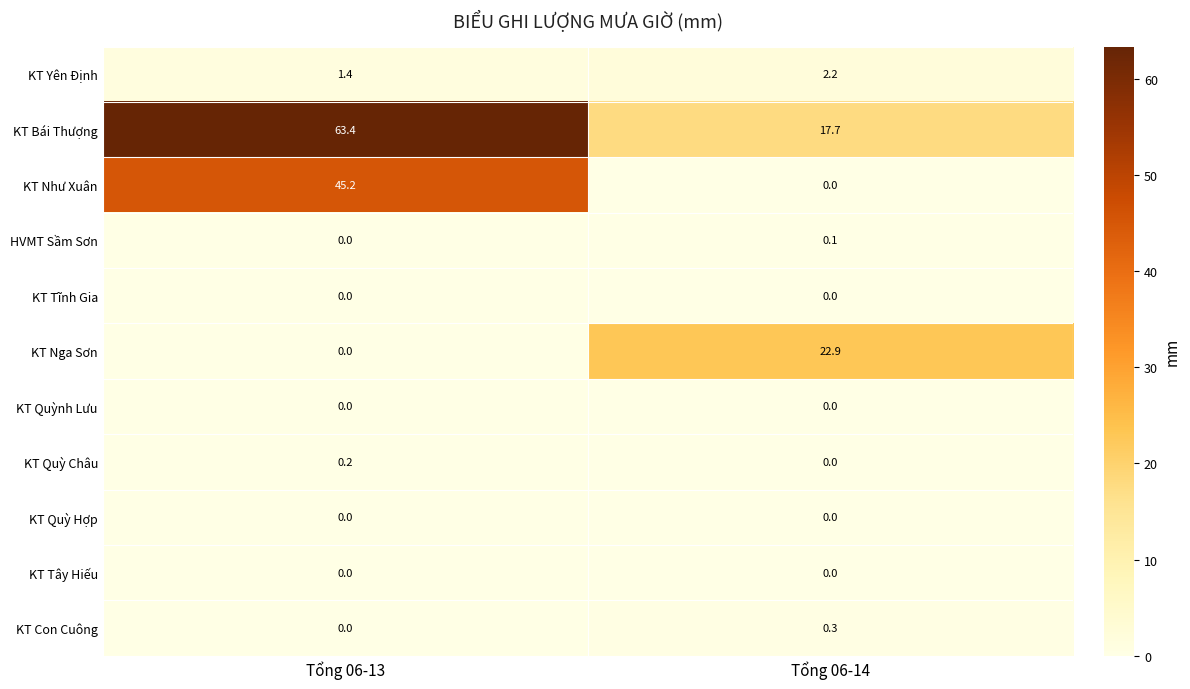

At which category is the sum across all series the highest?

Tổng 06-13